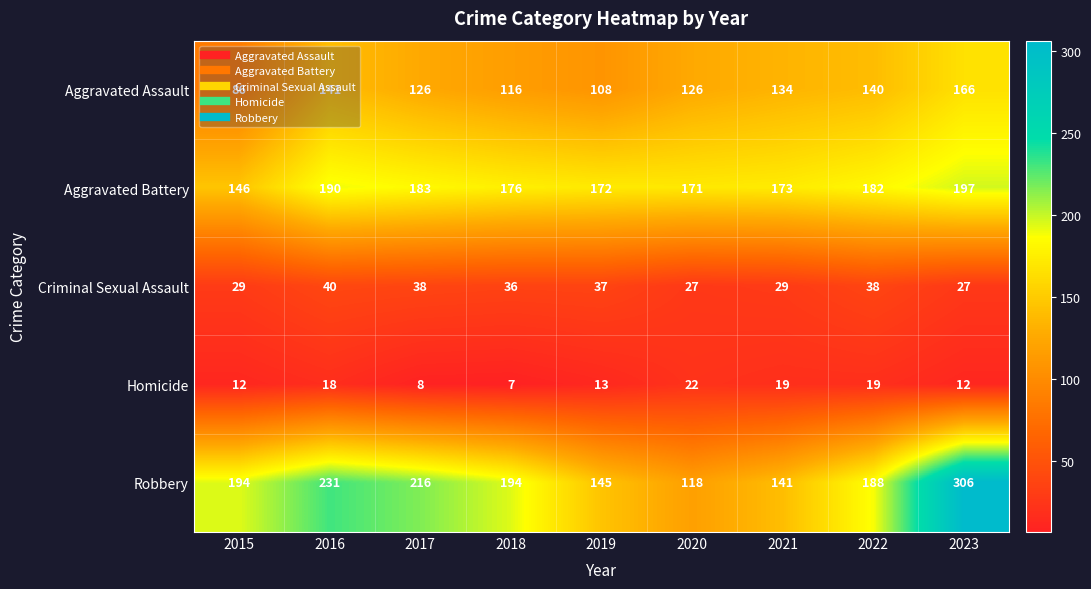

At which category does the chart reach its minimum across all series?

2018